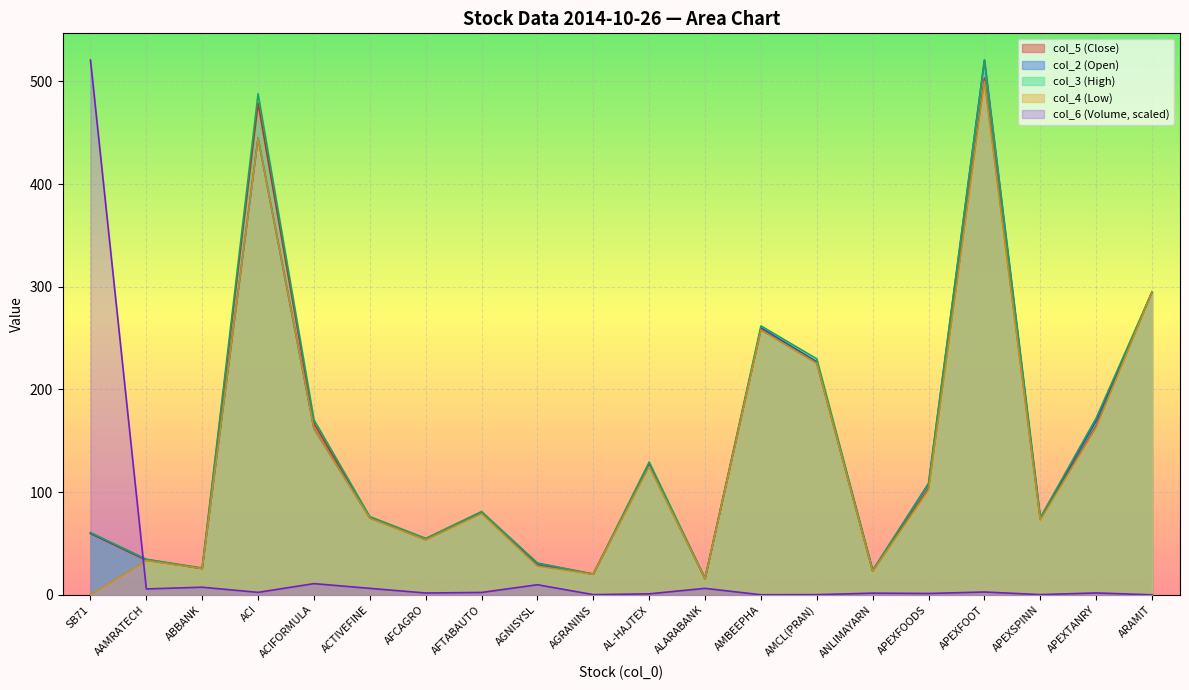

List the labels in order of col_2 value, smallest first.

ALARABANK, AGRANINS, ANLIMAYARN, ABBANK, AGNISYSL, AAMRATECH, AFCAGRO, SB71, APEXSPINN, ACTIVEFINE, AFTABAUTO, APEXFOODS, AL-HAJTEX, ACIFORMULA, APEXTANRY, AMCL(PRAN), AMBEEPHA, ARAMIT, ACI, APEXFOOT